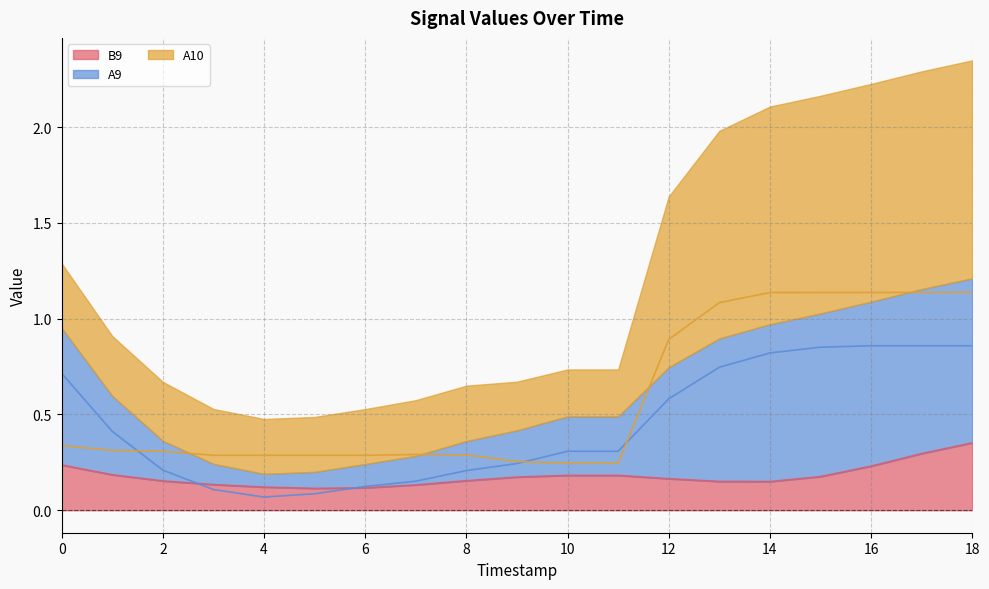

At how many categories does at least one series exceed 0?

19